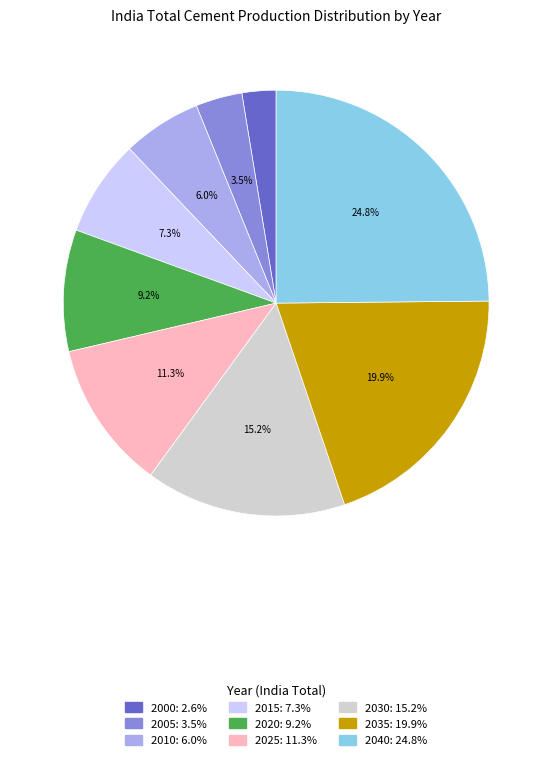

Between 2000 and 2010, which is larger?

2010